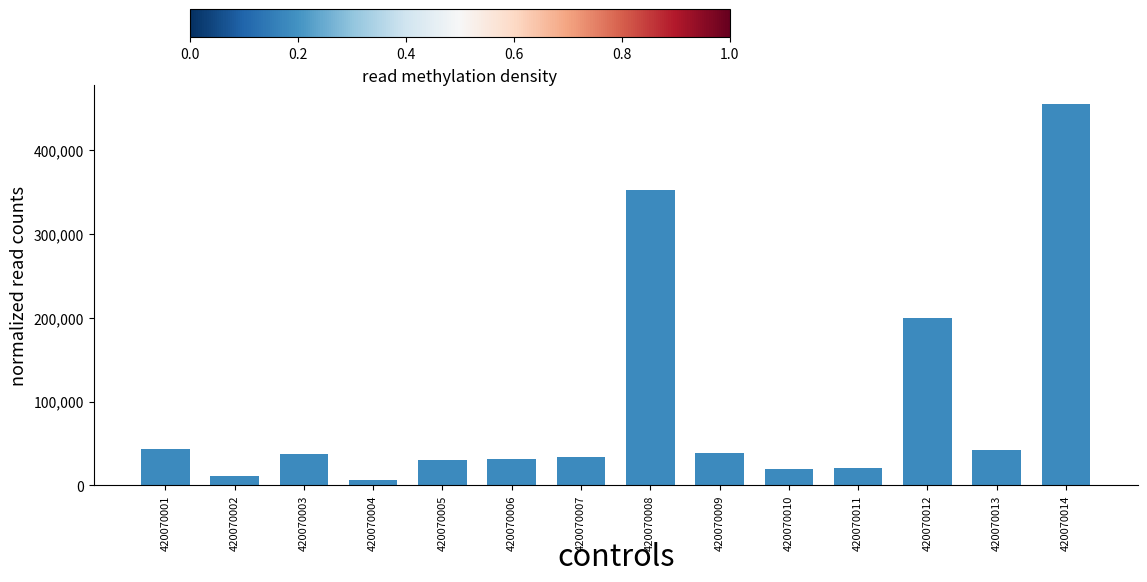

Which label corresponds to the largest value in the chart?

420070014